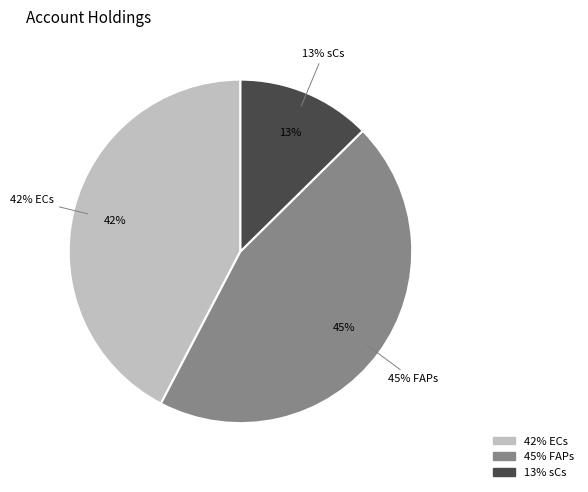

To the nearest percent, what percentage of the pie is ECs?

42%